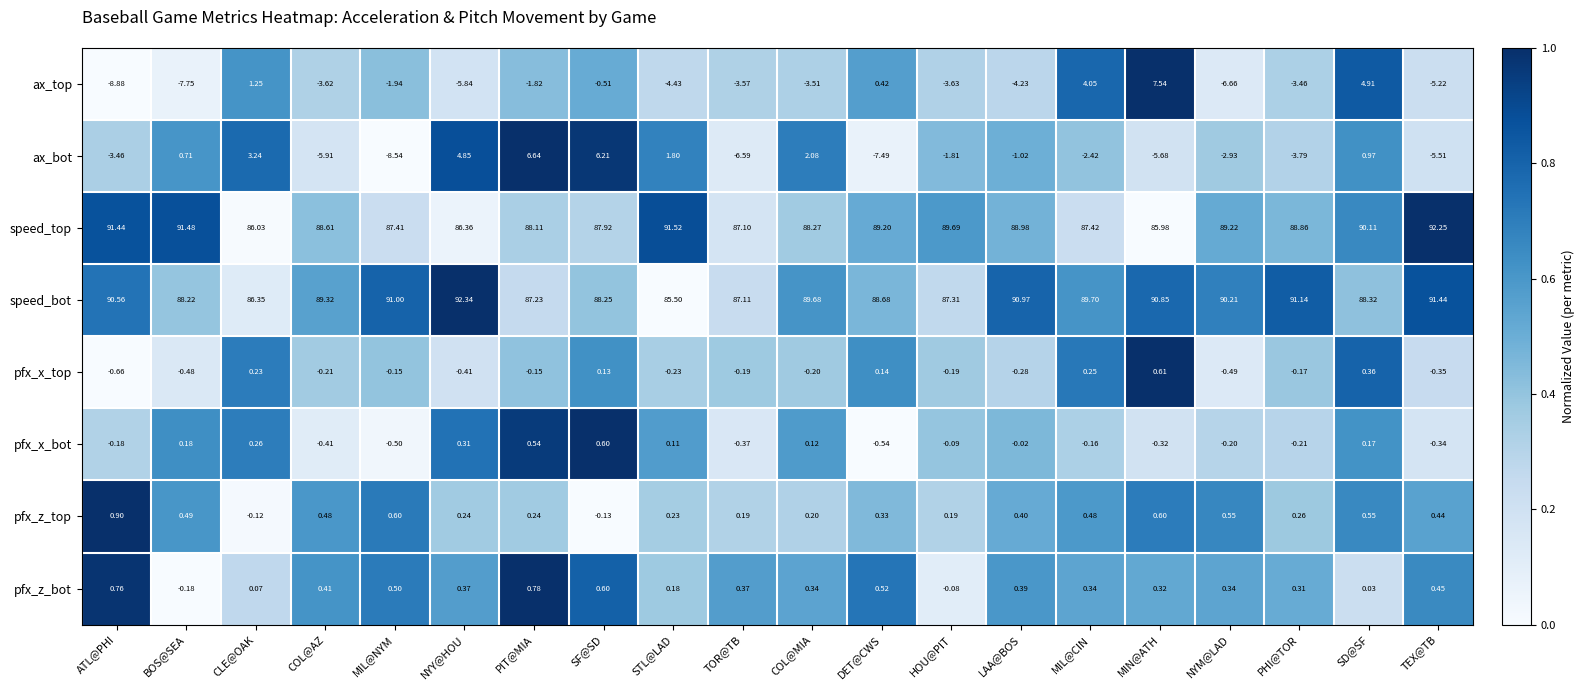

Between COL@MIA and NYM@LAD, which series saw the biggest shift?

ax_bot